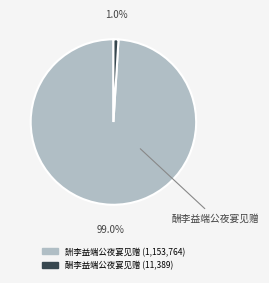

Is it true that 酬李益端公夜宴见赠 is 10% of the pie?

False